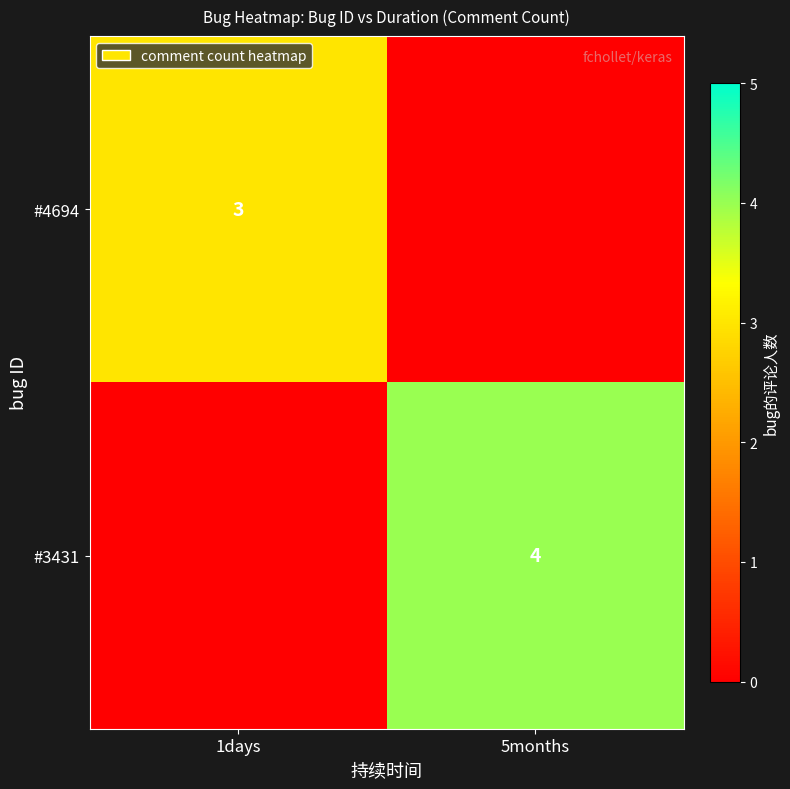

True or false: #3431 has a value of 4 at 5months.

True